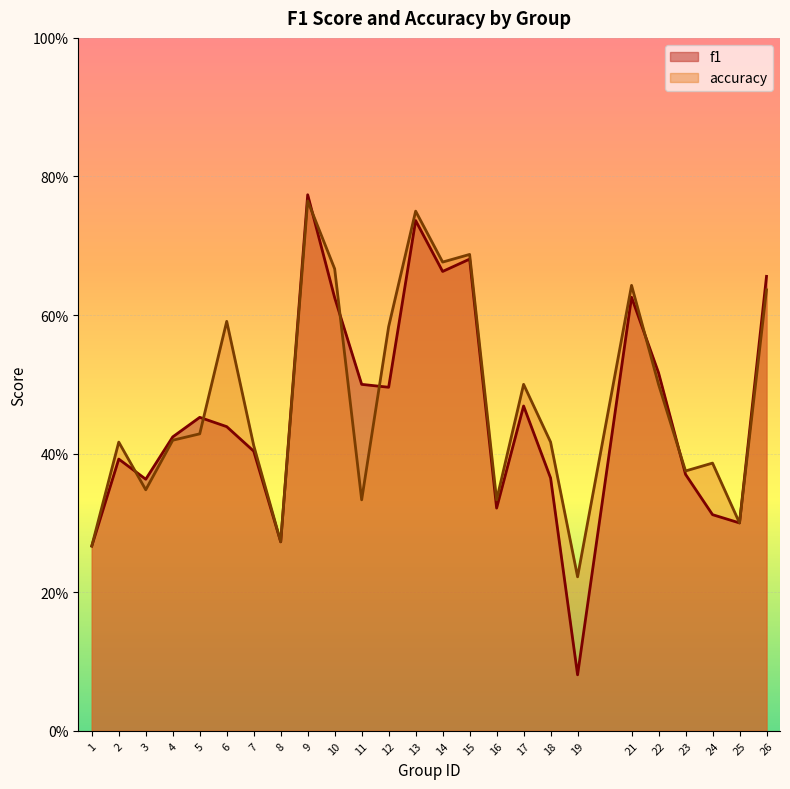

Reading left to right, transcribe all the data shown in this chart.

f1: 0.3	0.4	0.4	0.4	0.5	0.4	0.4	0.3	0.8	0.6	0.5	0.5	0.7	0.7	0.7	0.3	0.5	0.4	0.1	0.6	0.5	0.4	0.3	0.3	0.7
accuracy: 0.3	0.4	0.3	0.4	0.4	0.6	0.4	0.3	0.8	0.7	0.3	0.6	0.8	0.7	0.7	0.3	0.5	0.4	0.2	0.6	0.5	0.4	0.4	0.3	0.6